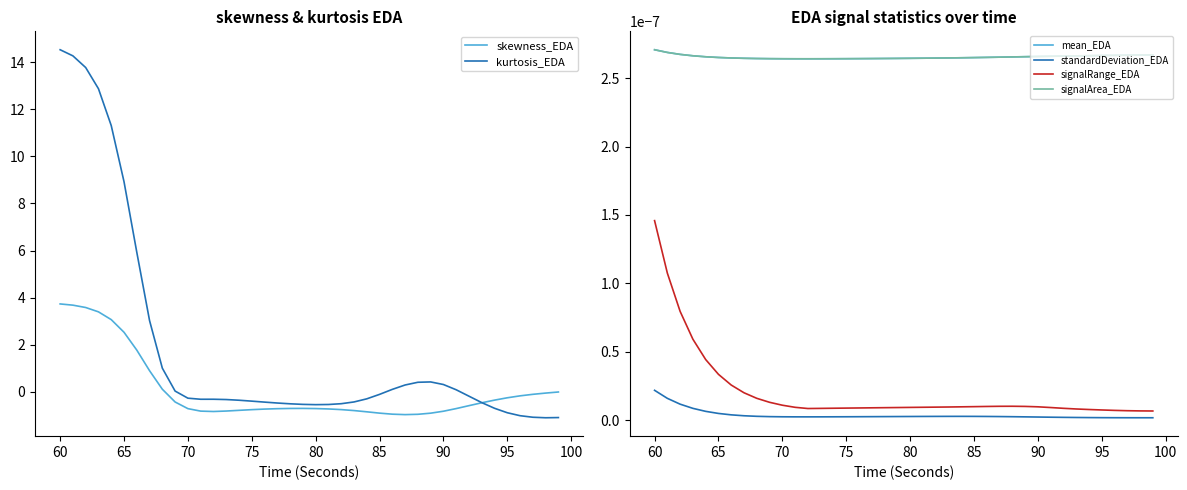

What is the approximate value of skewness_EDA at 90?

-0.8